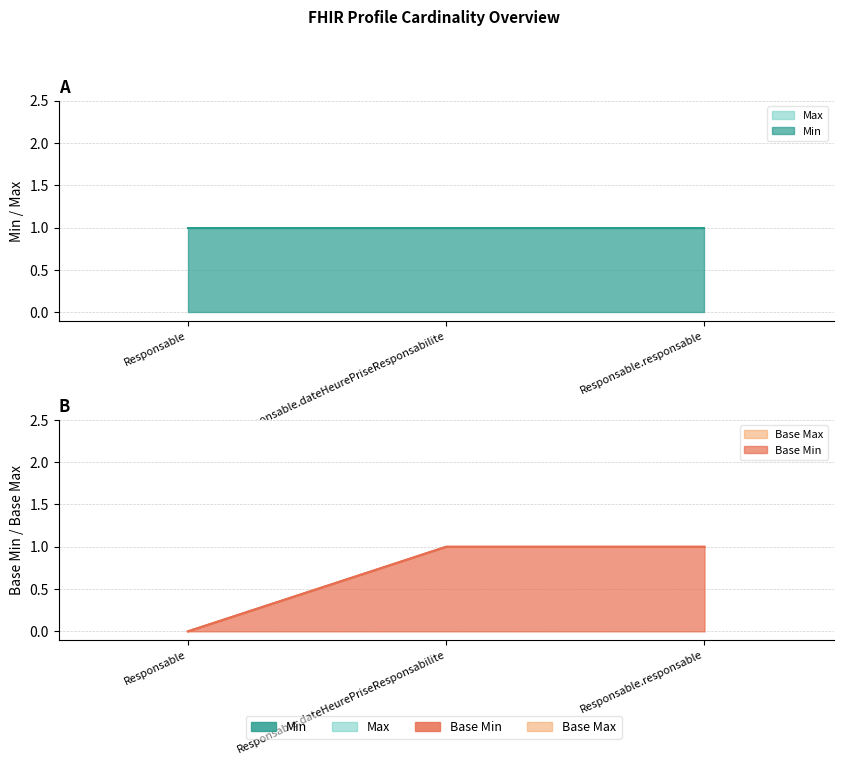

At Responsable.responsable, list the series in order from smallest to largest.

Base Min, Base Max